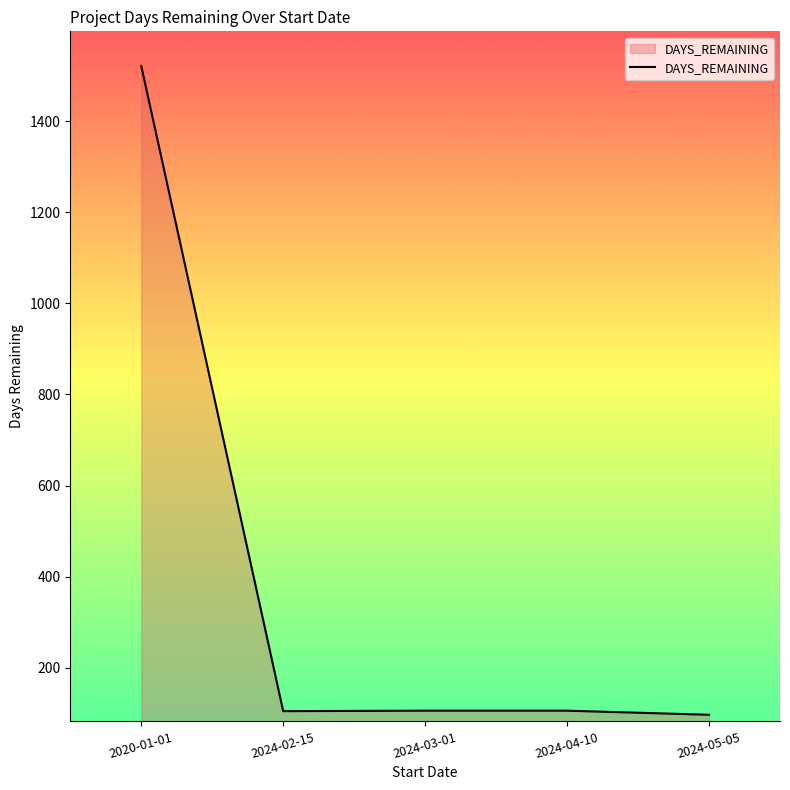

What is the maximum value shown in the chart?

1521